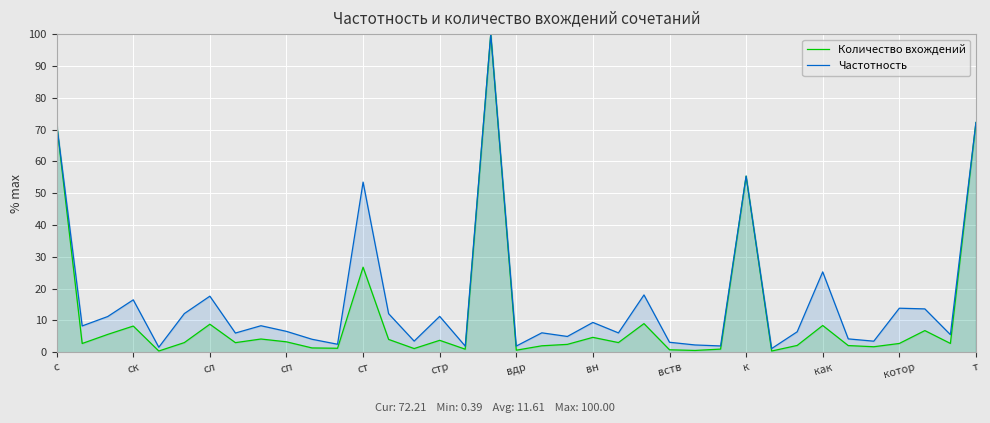

What is the minimum value shown in the chart?

0.4